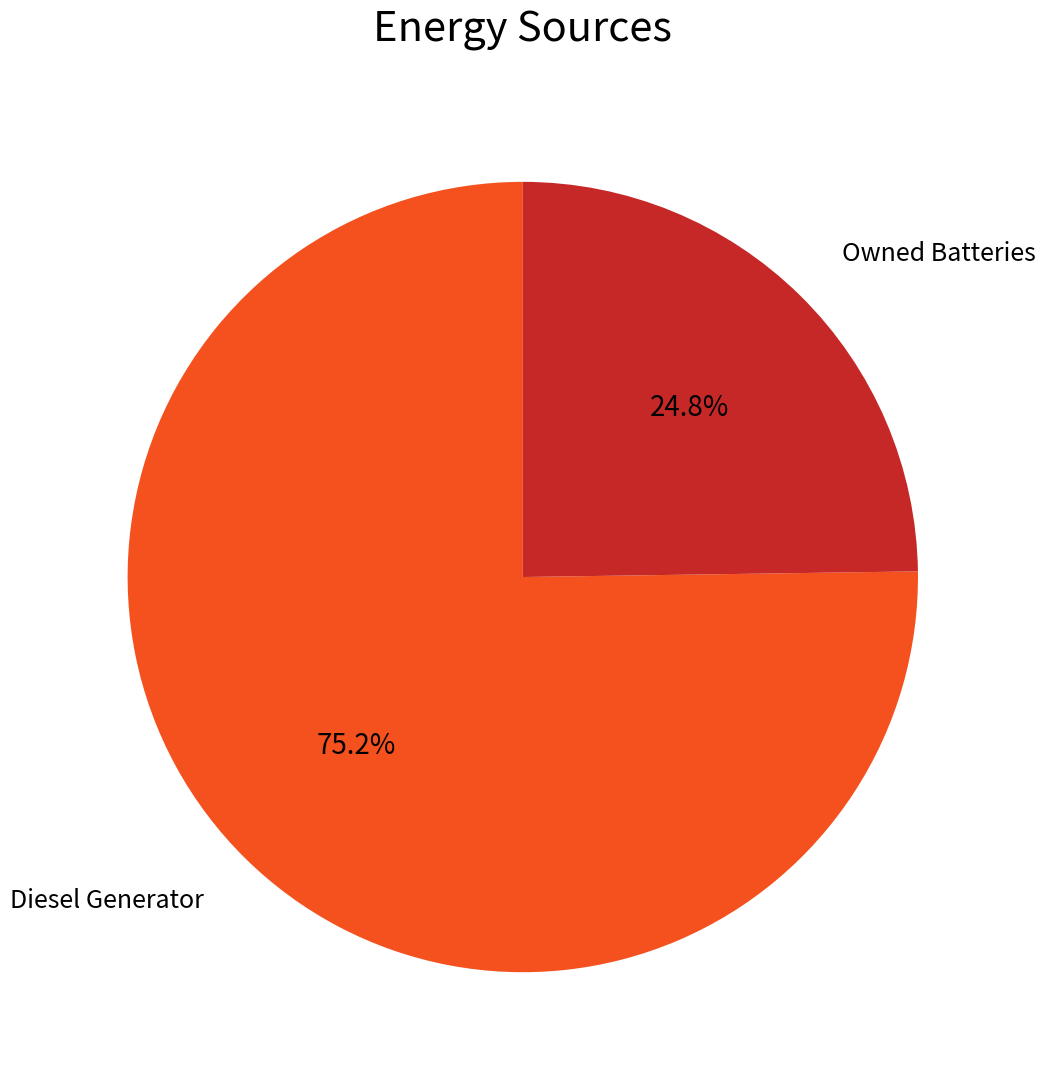

Does any single category account for the majority?

Yes